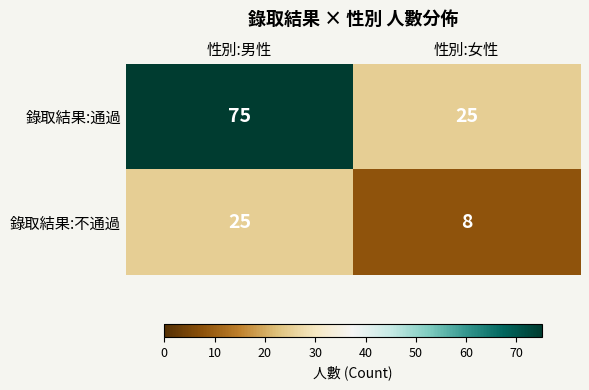

List the series in order of their peak value, lowest first.

錄取結果:不通過, 錄取結果:通過